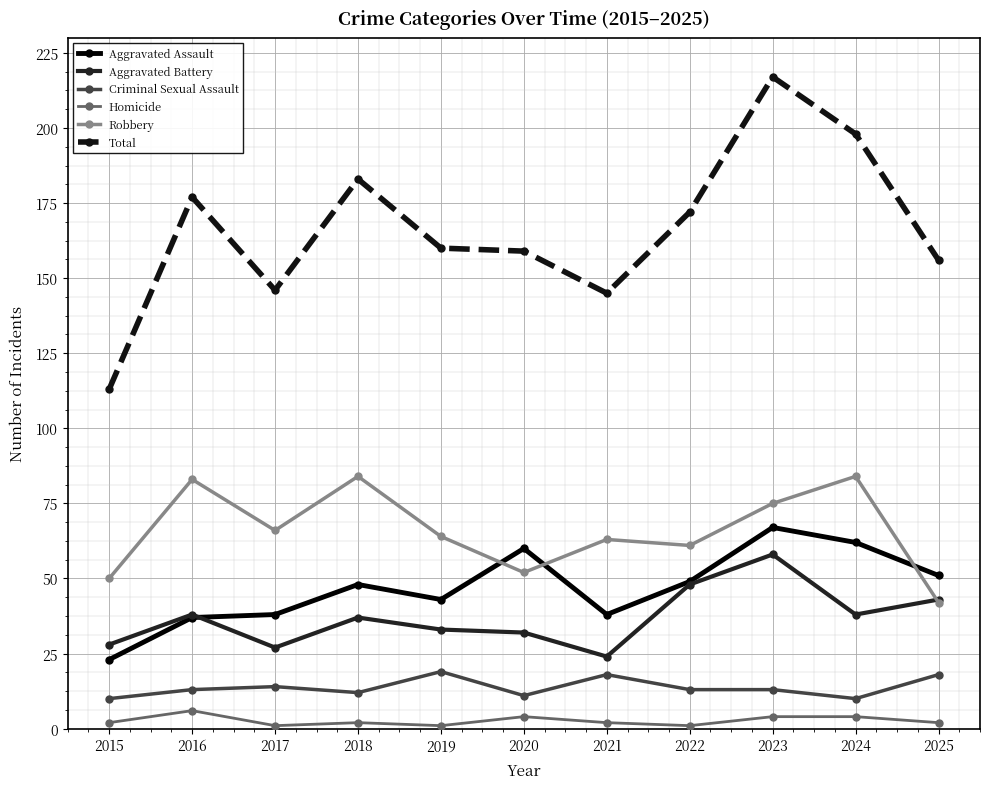

The Robbery series shows 42 at 2025. True or false?

True